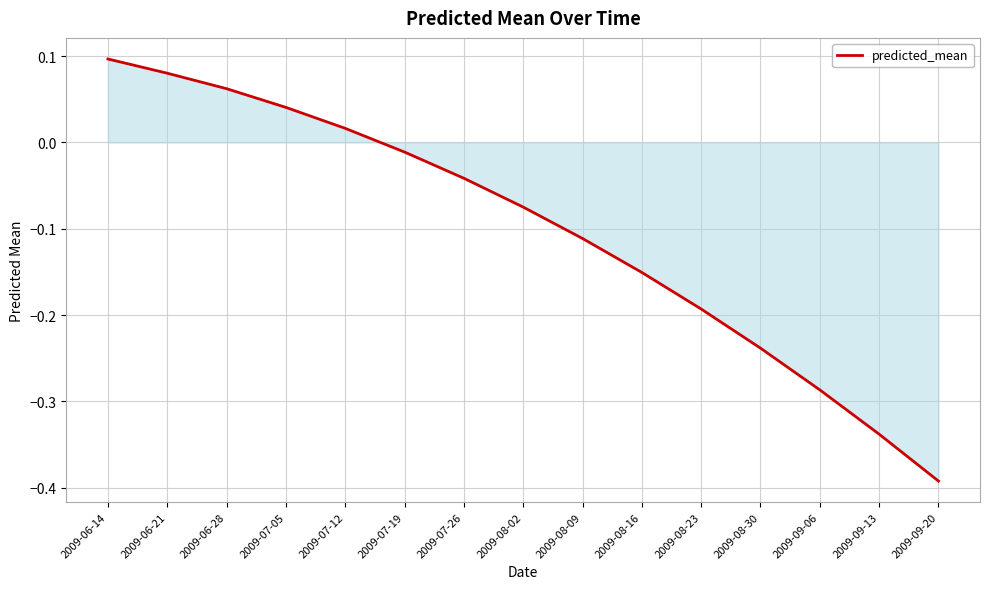

What is the sum of all values?

-1.5